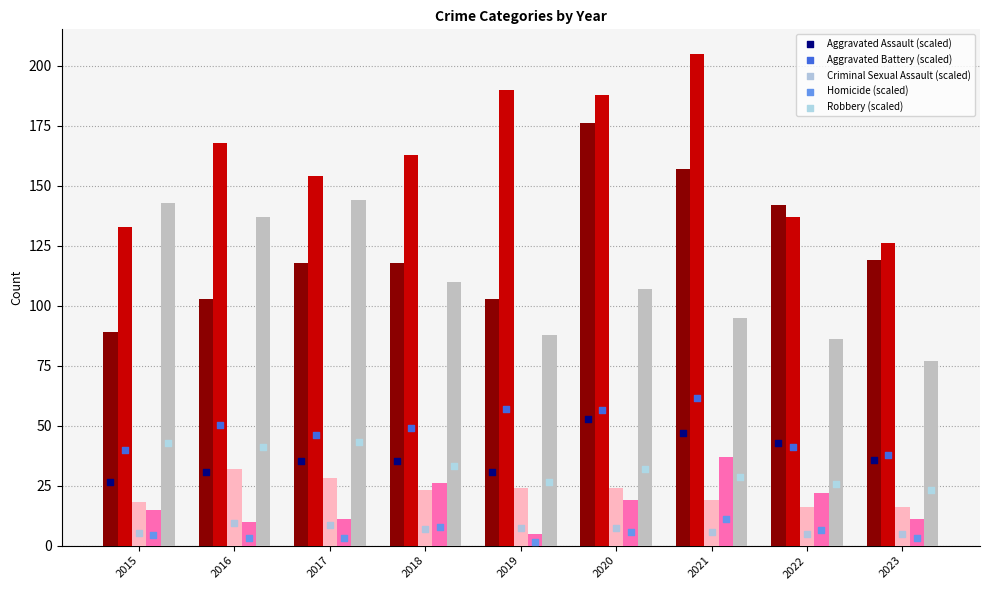

At how many categories does at least one series exceed 76?

9